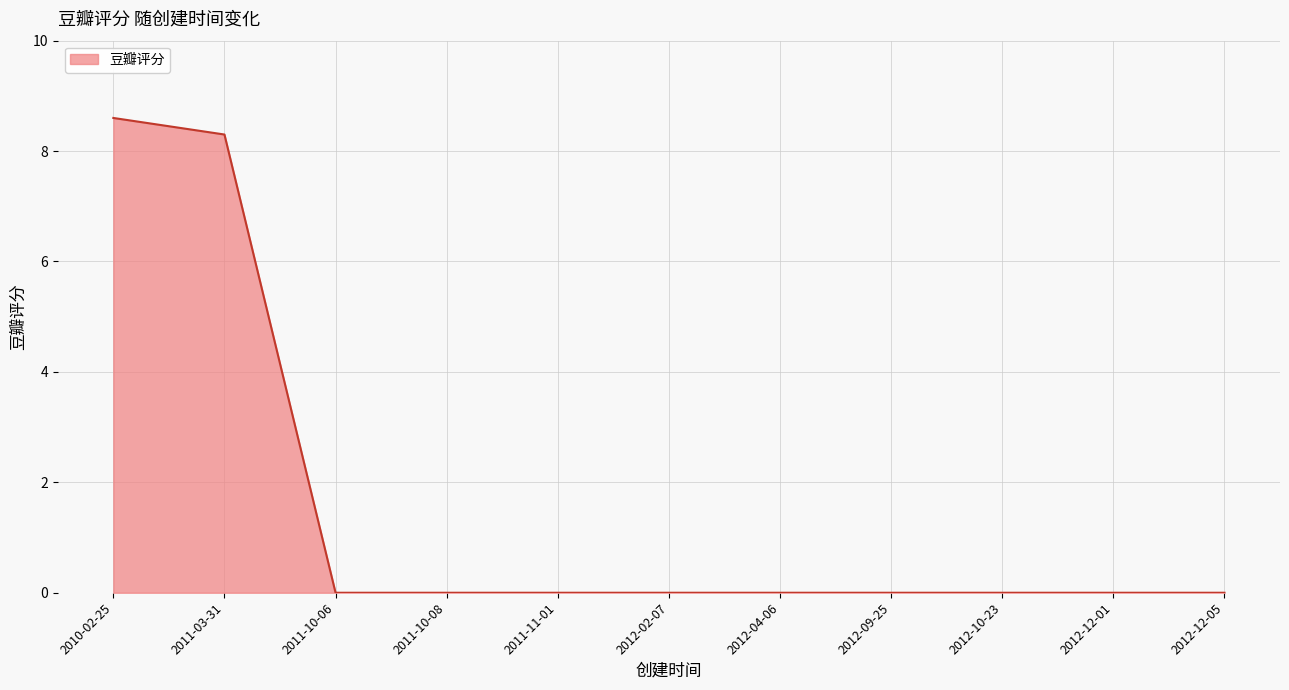

What is the change in value from 2011-03-31 to 2011-10-08?

-8.3